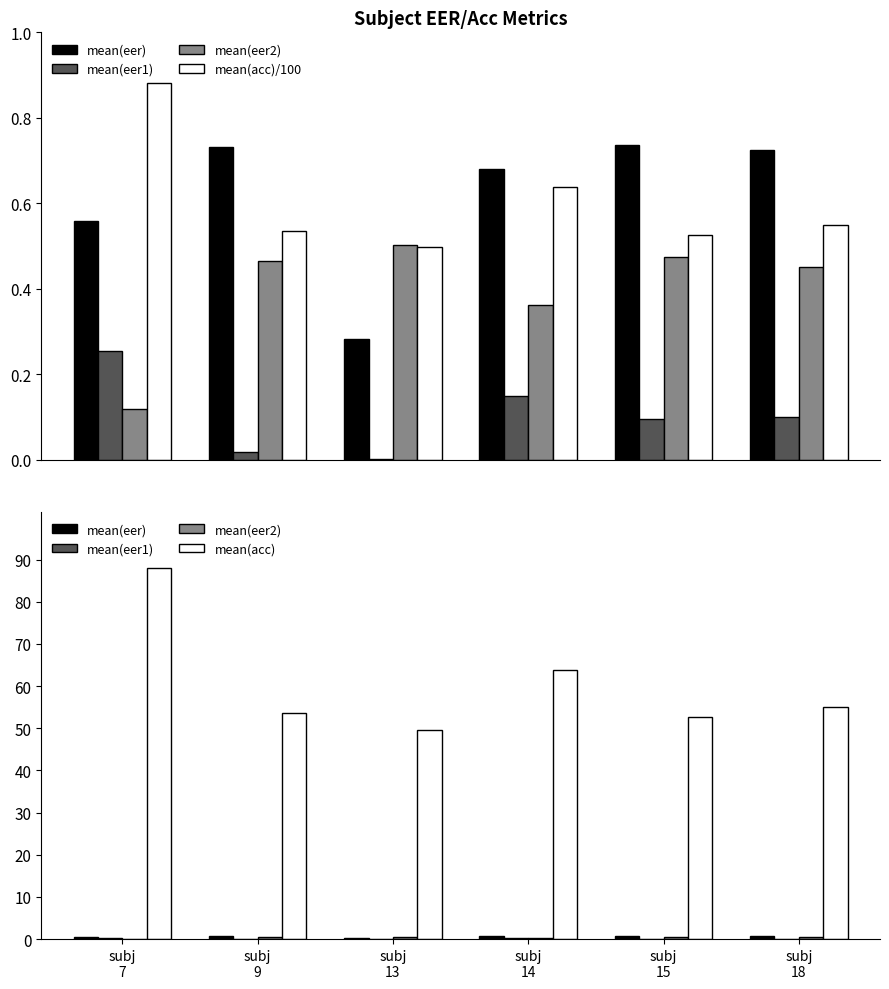

Which series has the largest total across all categories?

mean(acc)